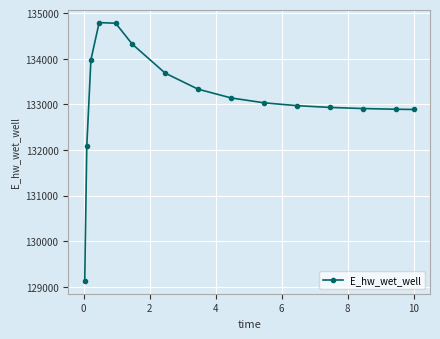

Is this an area chart (filled region under the line)?

No